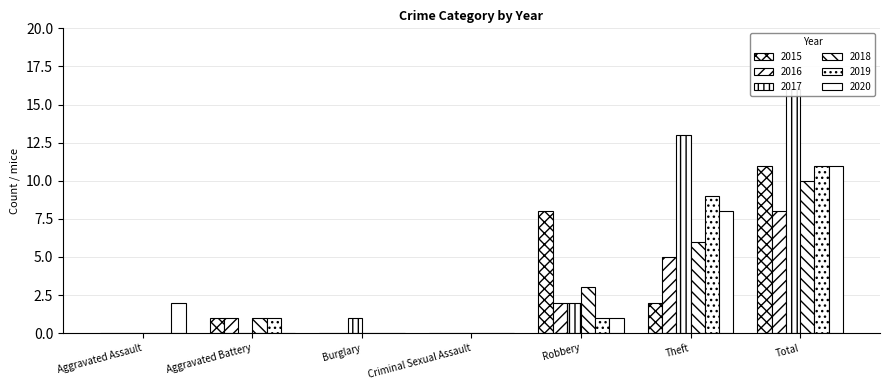

At how many categories does at least one series exceed 13?

1